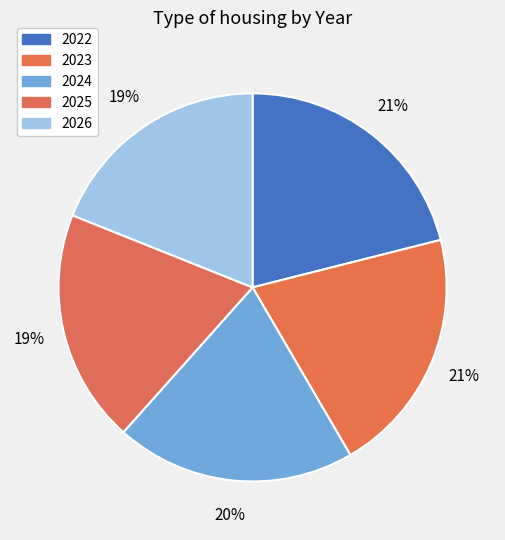

What is the change in value from 2023 to 2025?

-0.5